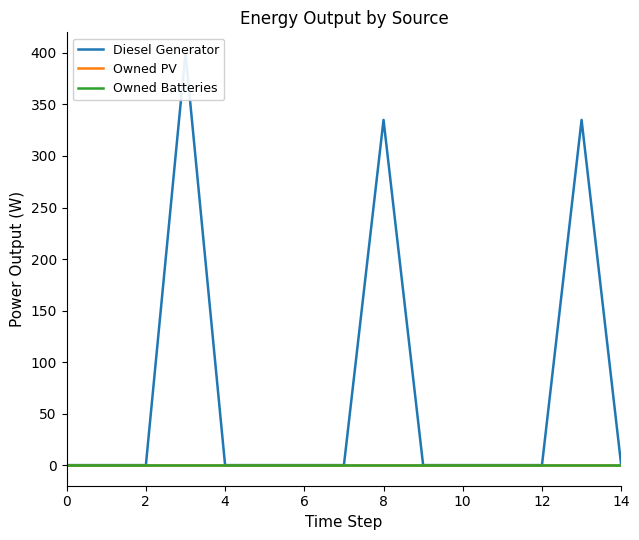

The Owned Batteries series shows 0.0 at 9. True or false?

True